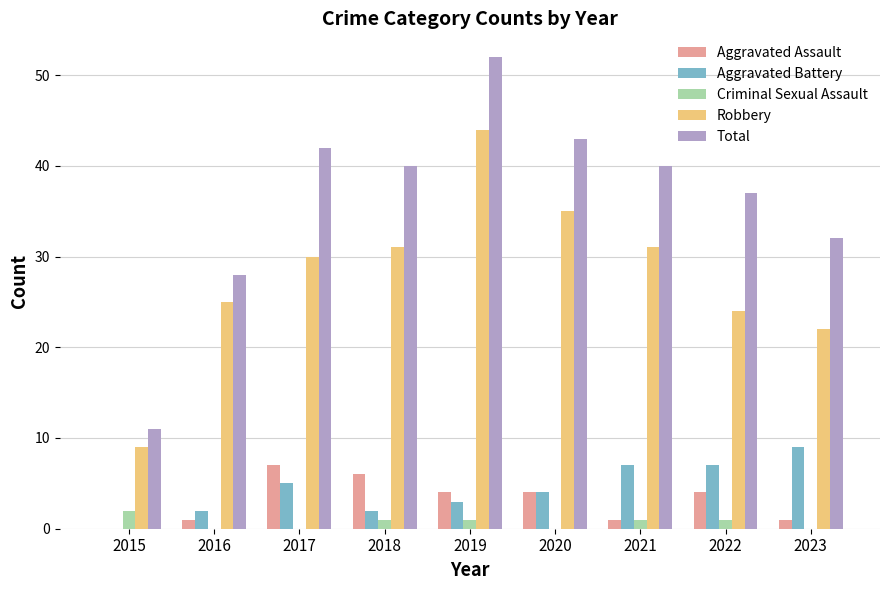

True or false: Total has a value of 11 at 2015.

True